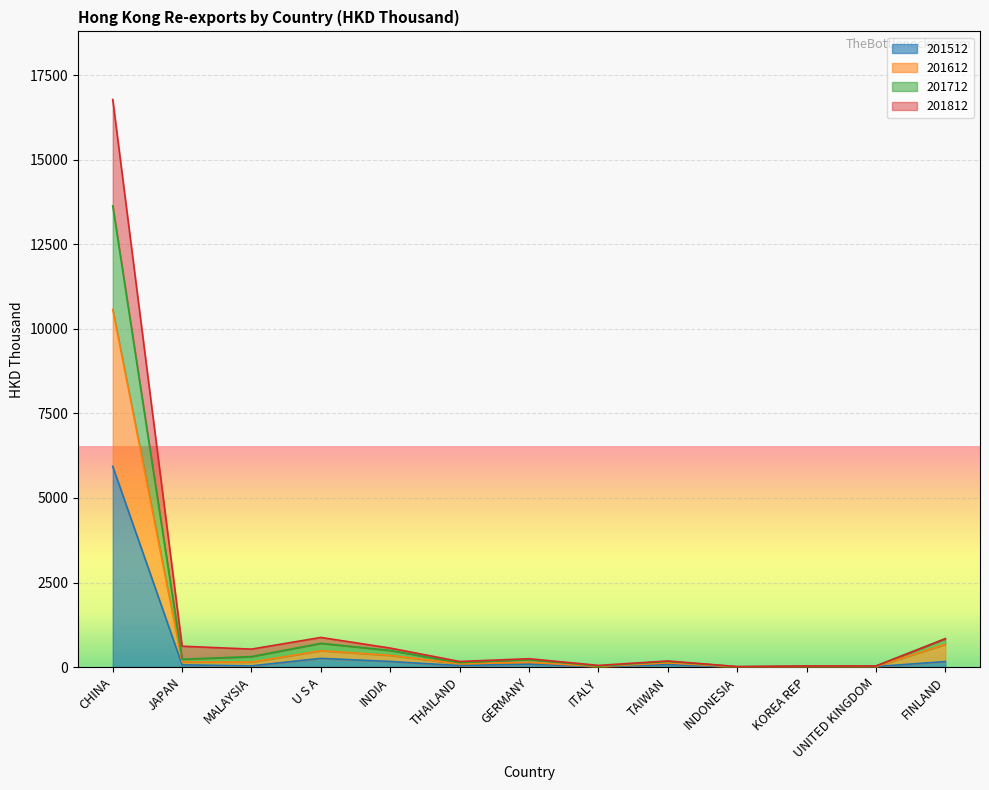

What is the maximum value for 201512?

5936.5